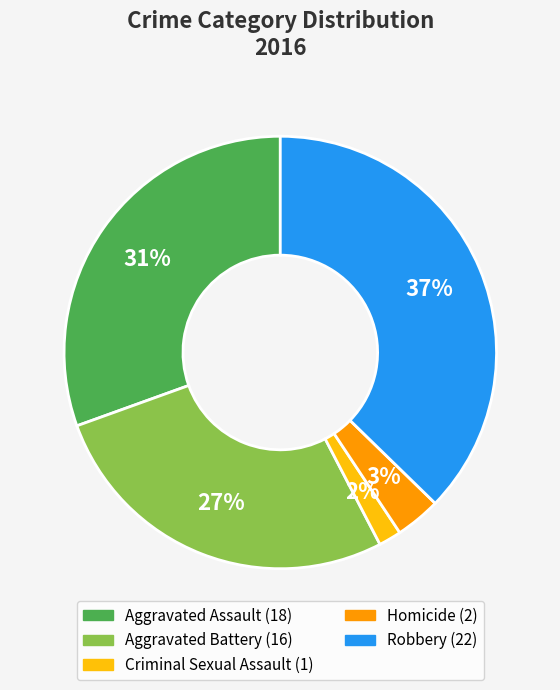

Combined, do Aggravated Assault and Criminal Sexual Assault account for over 50%?

No